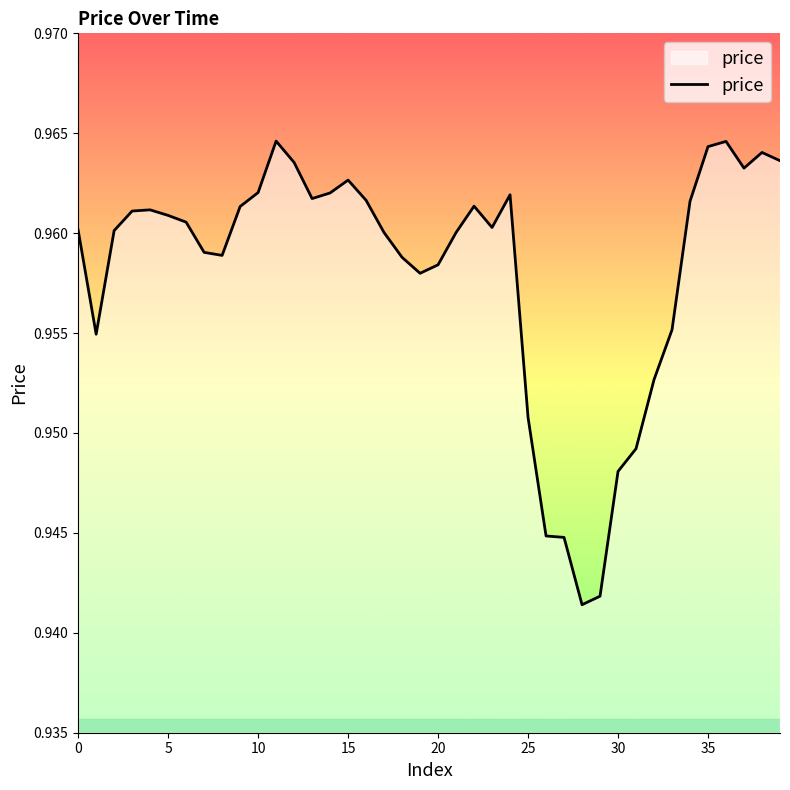

Reading left to right, transcribe all the data shown in this chart.

1.0	1.0	1.0	1.0	1.0	1.0	1.0	1.0	1.0	1.0	1.0	1.0	1.0	1.0	1.0	1.0	1.0	1.0	1.0	1.0	1.0	1.0	1.0	1.0	1.0	1.0	0.9	0.9	0.9	0.9	0.9	0.9	1.0	1.0	1.0	1.0	1.0	1.0	1.0	1.0